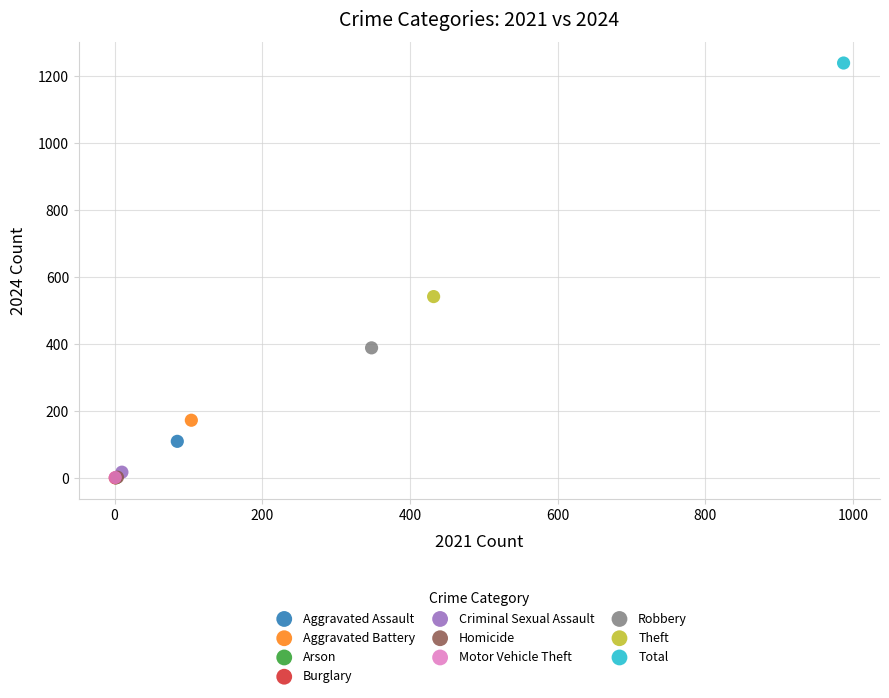

Which series contains the highest Y value?

Total